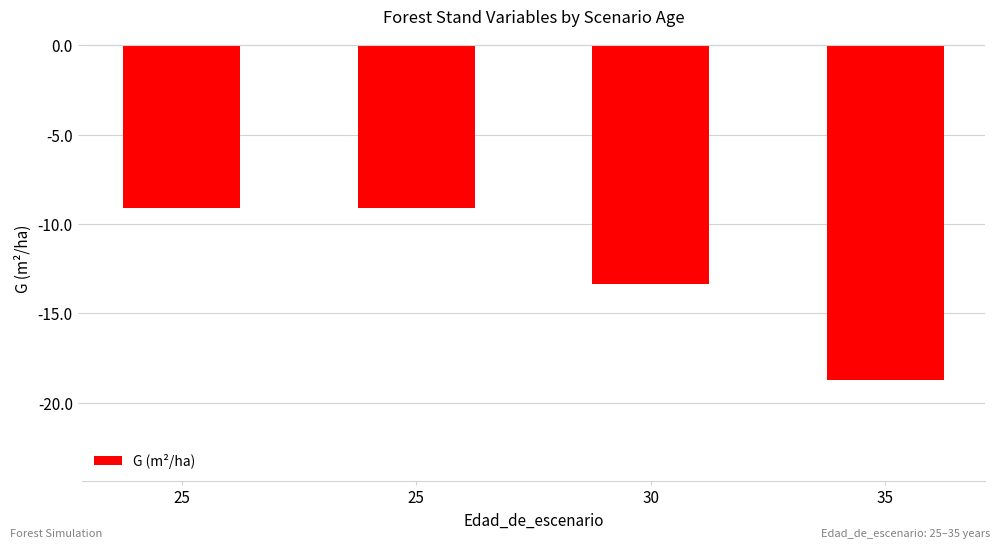

What is the sum of all values?

-50.3